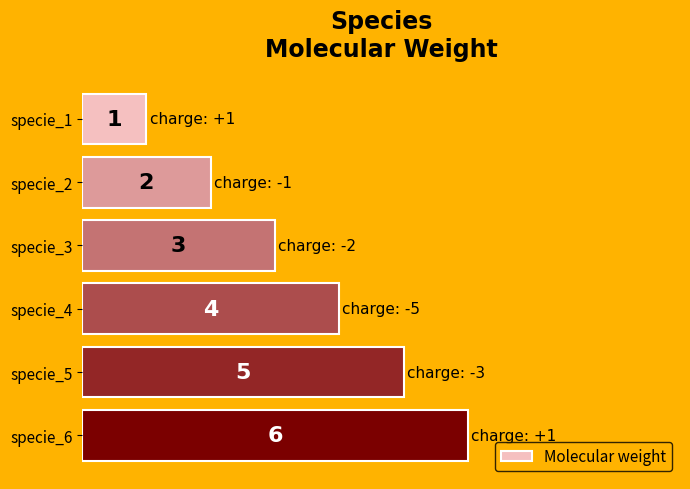

Between specie_6 and specie_3, which is larger?

specie_6